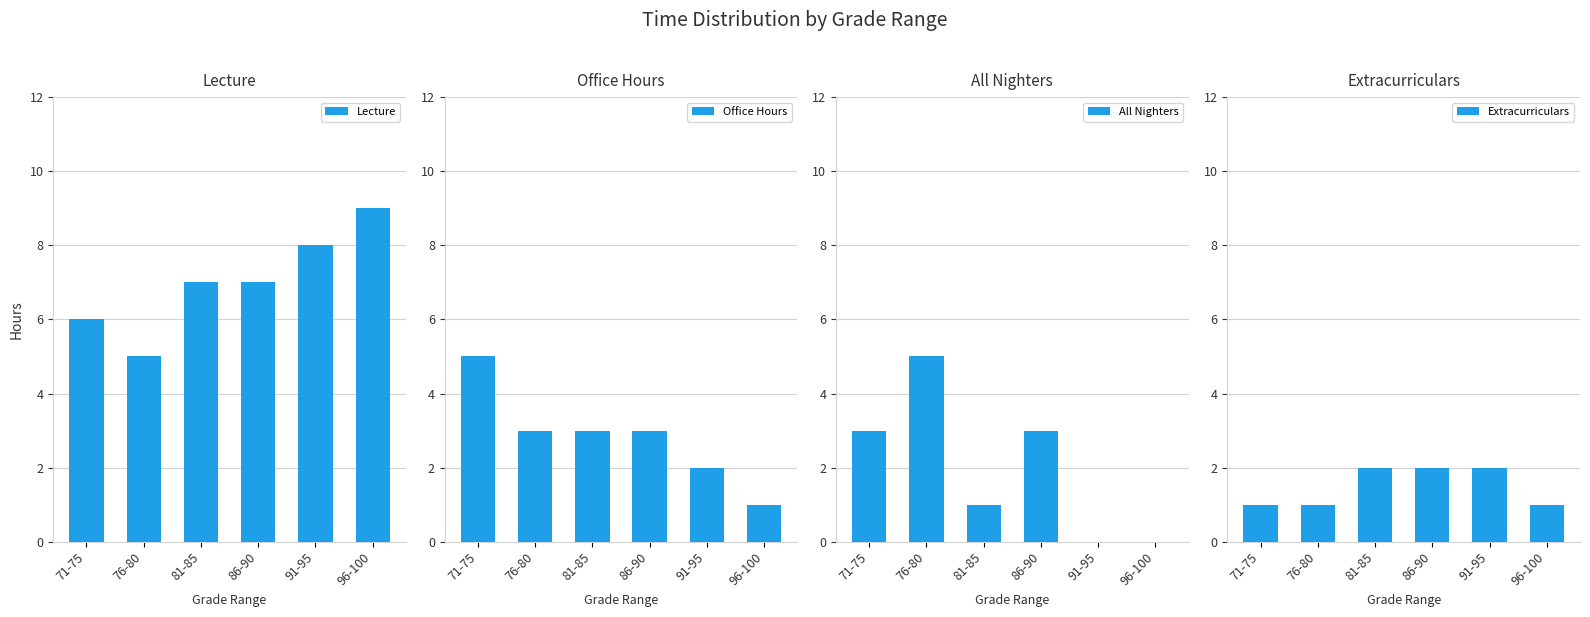

What is the value of the Lecture bar at the 1st from the left?

6